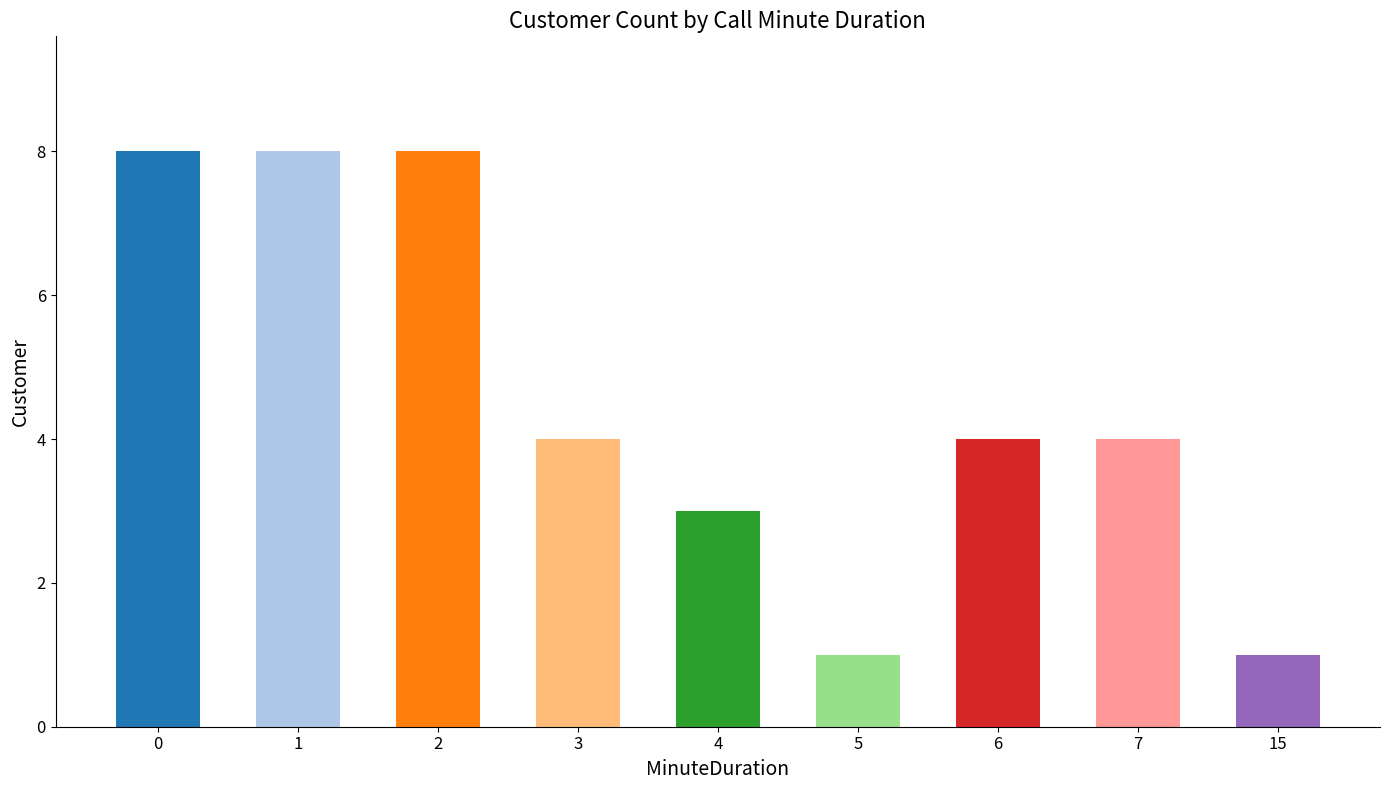

Reading left to right, list all the values displayed in this chart.

0=8	1=8	2=8	3=4	4=3	5=1	6=4	7=4	15=1